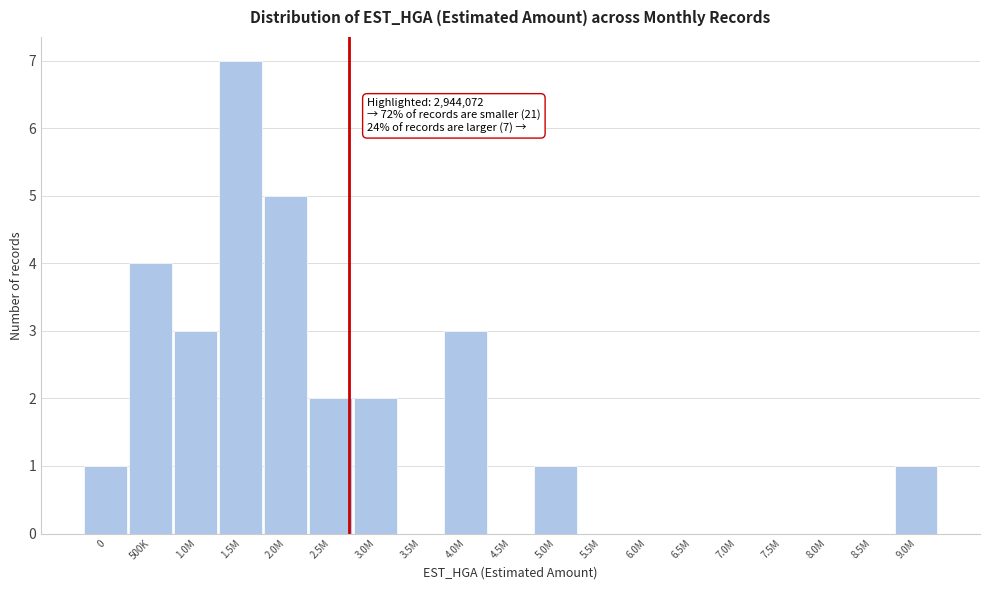

Reading right to left, transcribe all the data shown in this chart.

9.0M=1	8.5M=0	8.0M=0	7.5M=0	7.0M=0	6.5M=0	6.0M=0	5.5M=0	5.0M=1	4.5M=0	4.0M=3	3.5M=0	3.0M=2	2.5M=2	2.0M=5	1.5M=7	1.0M=3	500K=4	0=1